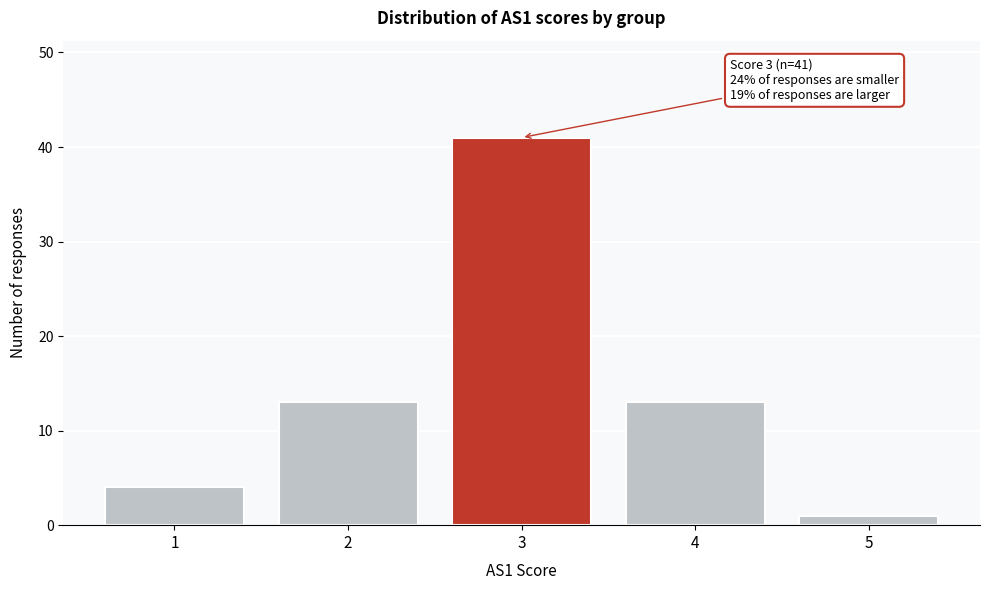

Over which range of the x-axis is the bar tallest?

2.5 to 3.5